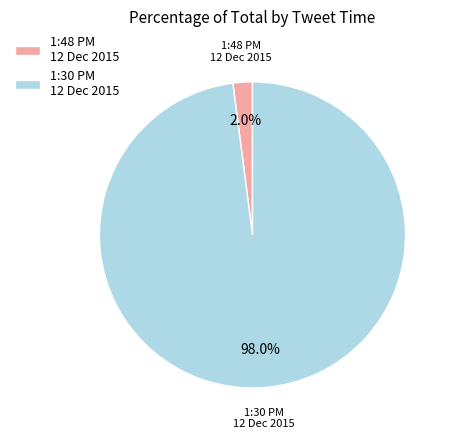

What is the majority slice?

1:30 PM 12 Dec 2015